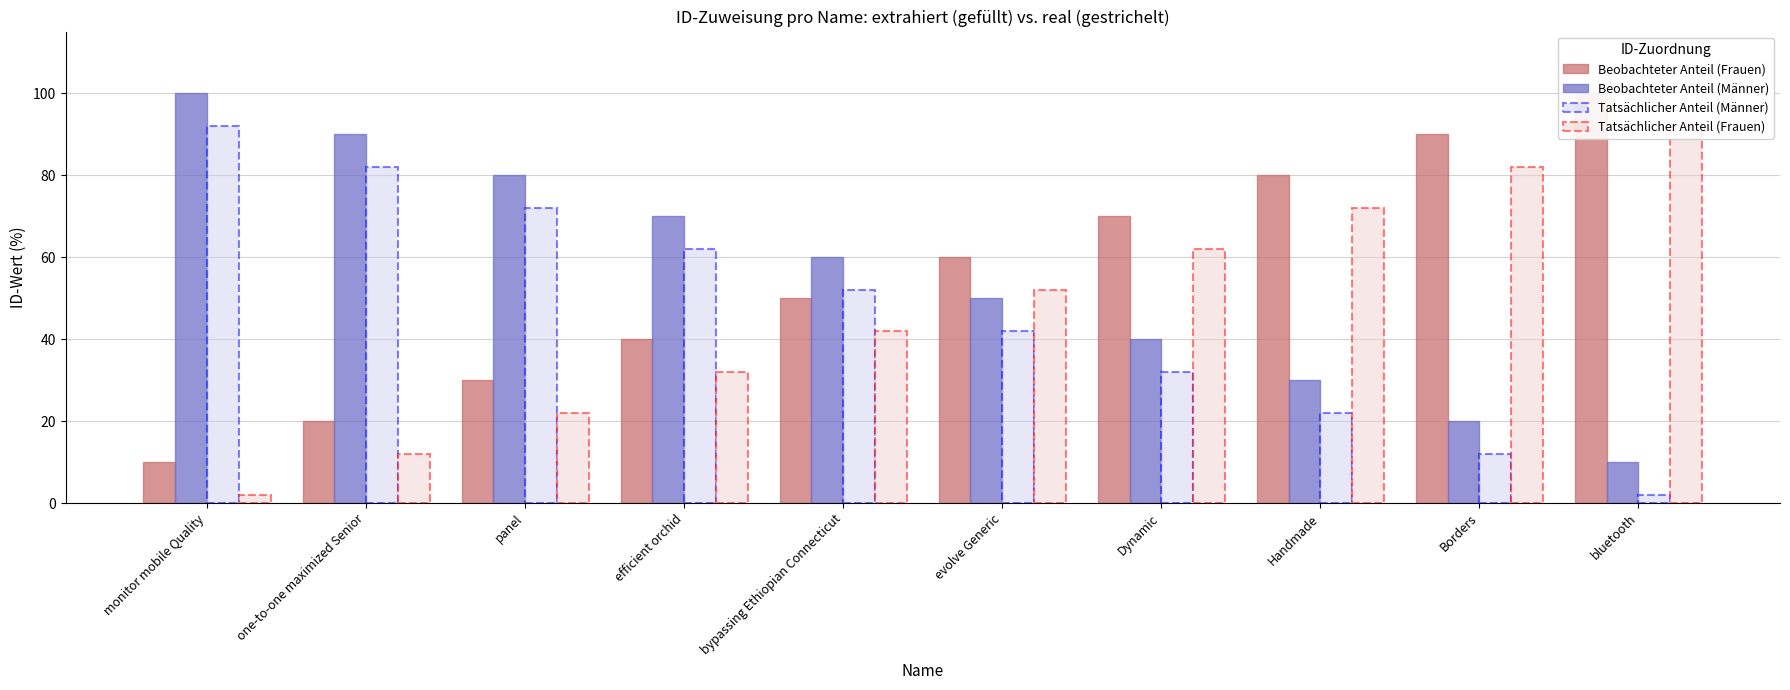

Does the chart contain stacked bars?

No